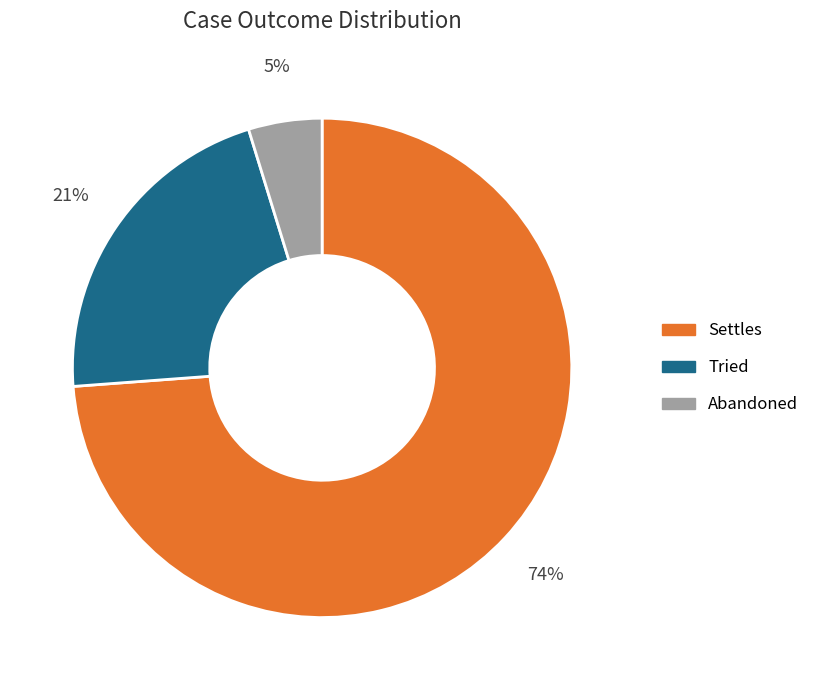

To the nearest percent, what is the difference between the largest and smallest slice percentages?

69%